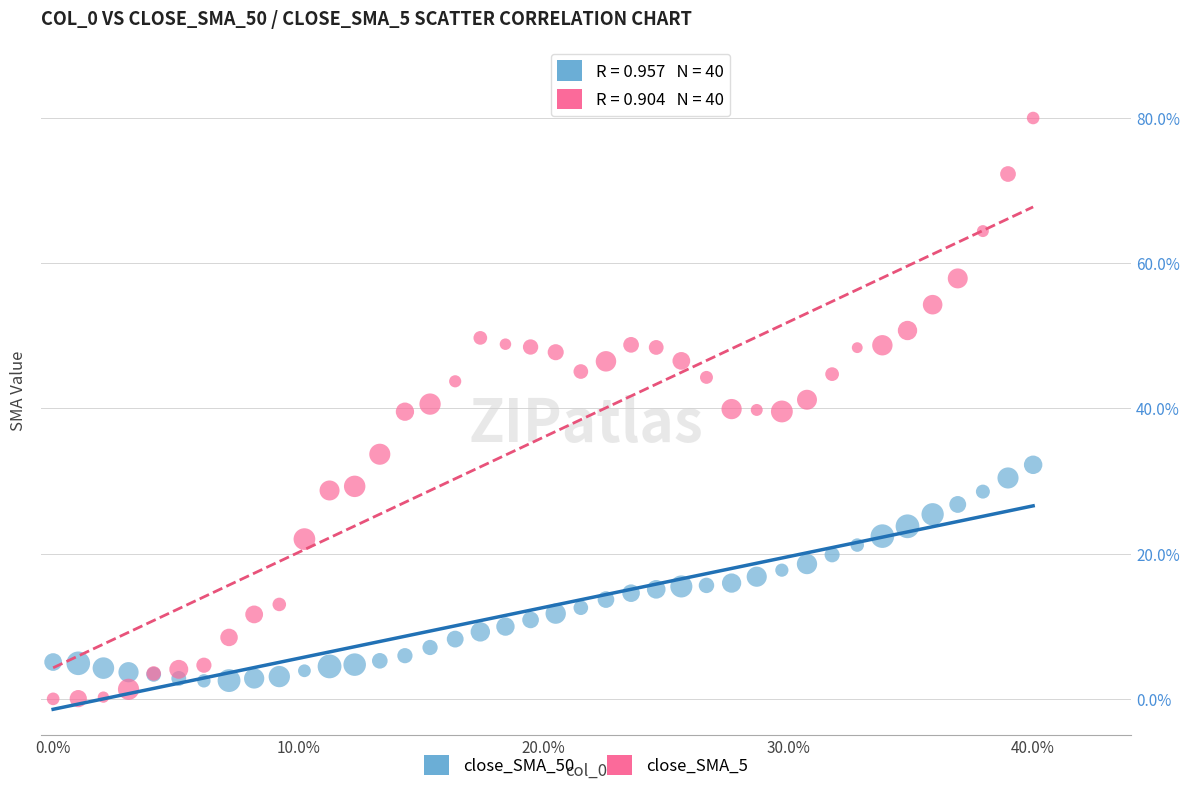

Which series reaches the maximum Y coordinate?

close_SMA_5